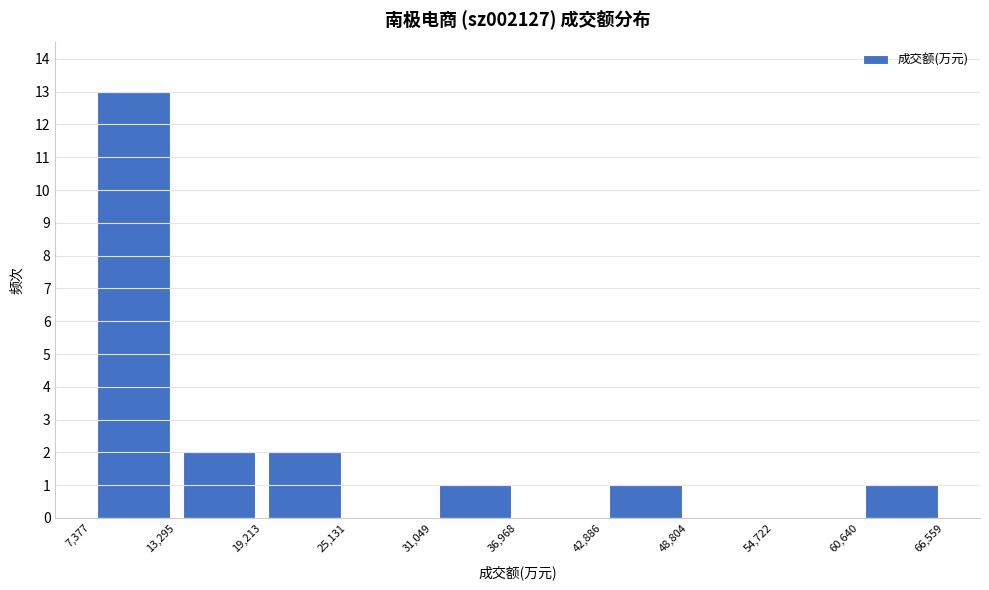

Reading left to right, list every bar in this chart as the range it spans on the x-axis followed by its height. The values are not printed on the chart, so give them approximately, as read against the axis.

7,377 to 13,295: 13
13,295 to 19,213: 2
19,213 to 25,131: 2
25,131 to 31,049: 0
31,049 to 36,968: 1
36,968 to 42,886: 0
42,886 to 48,804: 1
48,804 to 54,722: 0
54,722 to 60,640: 0
60,640 to 66,559: 1